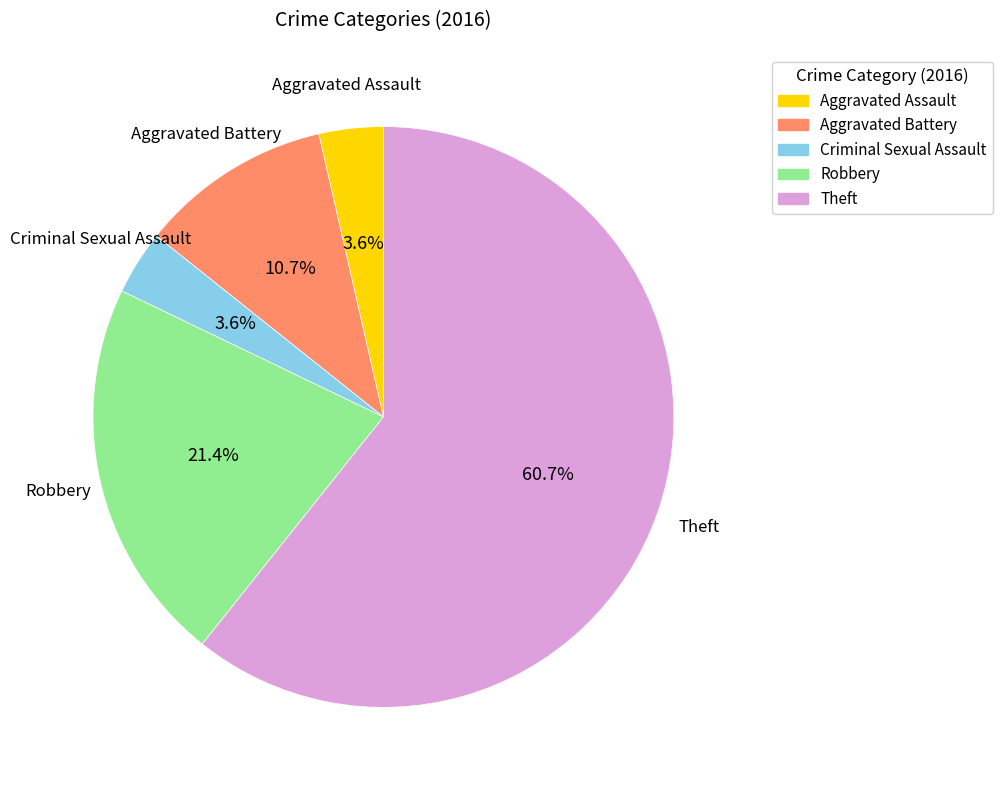

What is the largest slice in the pie chart?

Theft